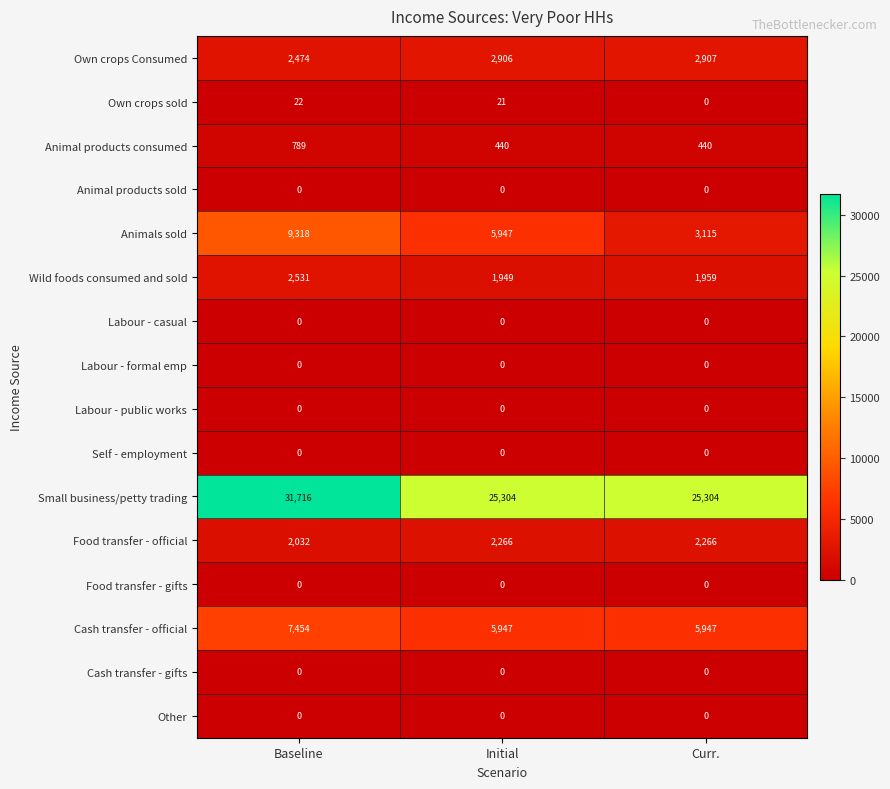

What is the total value across all series at Baseline?

56336